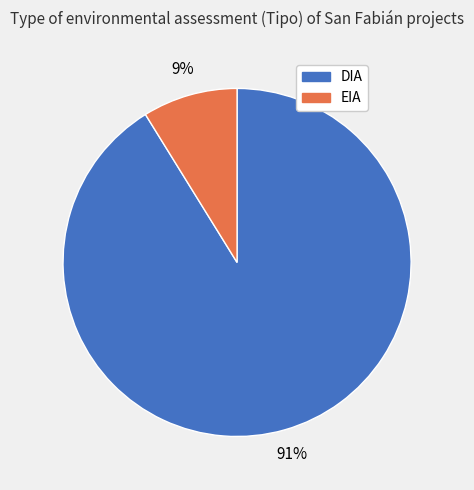

To the nearest percent, what percentage of the pie is DIA?

91%